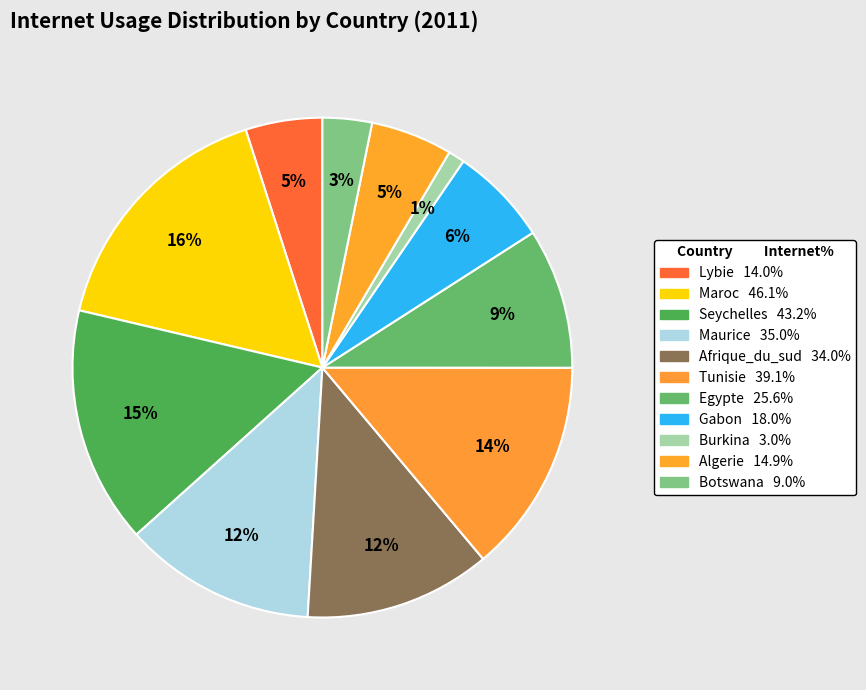

Is there a majority slice in this chart?

No